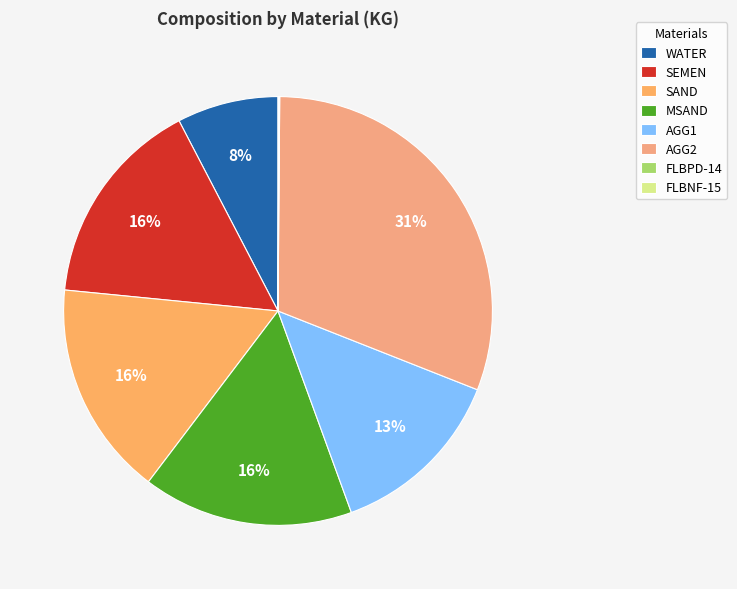

What percentage is the AGG1 slice, to the nearest percent?

13%